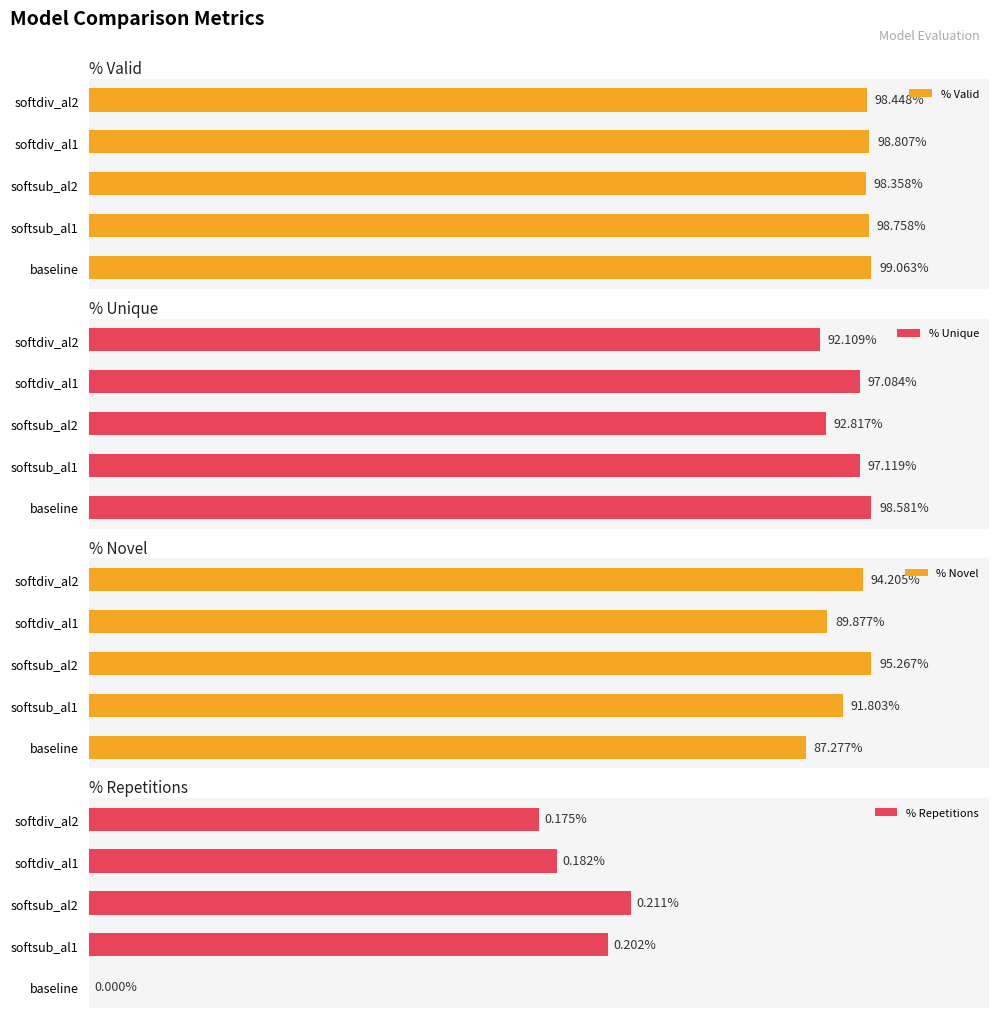

Which series has the largest total across all categories?

% Valid